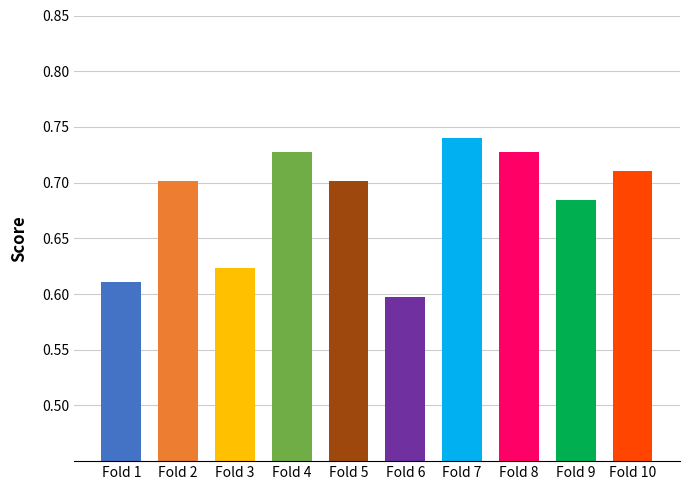

Is the value of accuracy at Fold 1 greater than the value of auc at Fold 5?

No